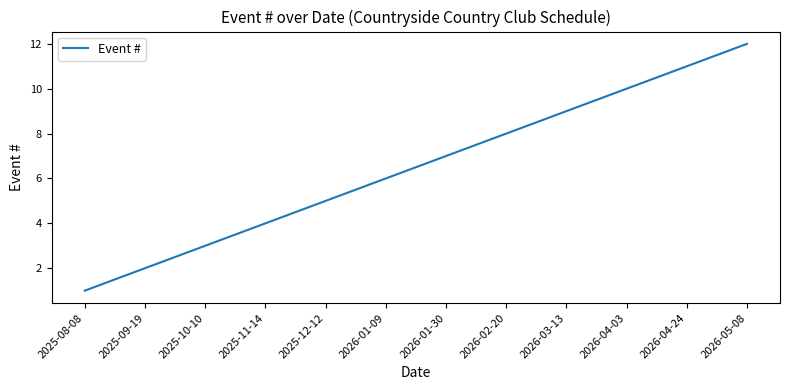

How many series are shown in this chart?

1